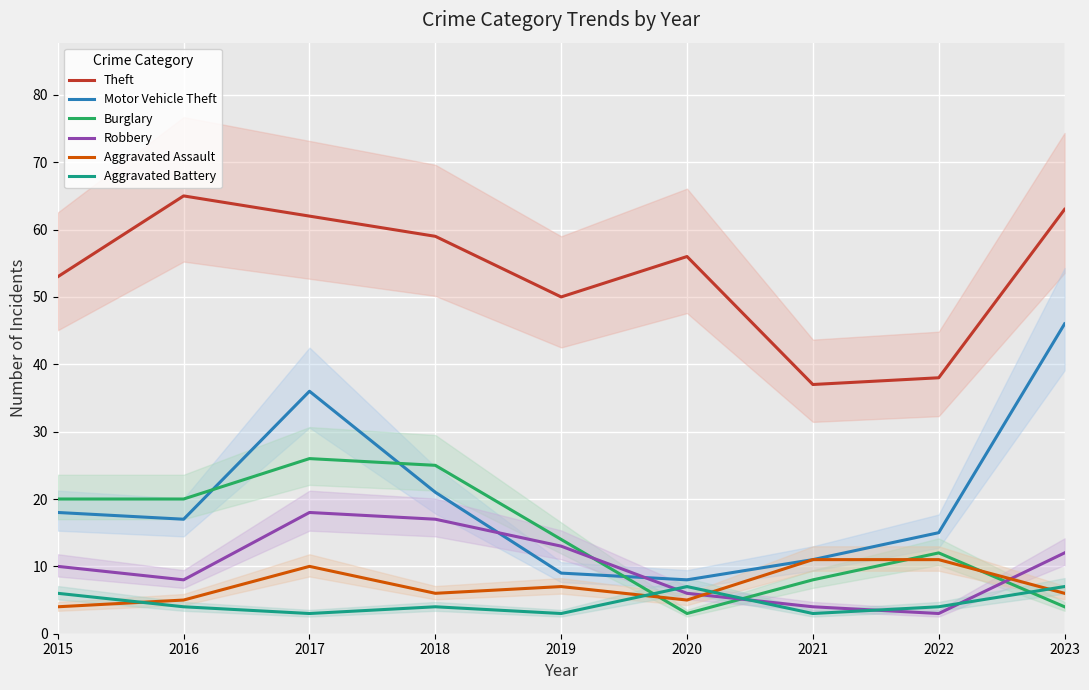

Reading left to right, list all the values displayed in this chart.

Theft: 53	65	62	59	50	56	37	38	63
Motor Vehicle Theft: 18	17	36	21	9	8	11	15	46
Burglary: 20	20	26	25	14	3	8	12	4
Robbery: 10	8	18	17	13	6	4	3	12
Aggravated Assault: 4	5	10	6	7	5	11	11	6
Aggravated Battery: 6	4	3	4	3	7	3	4	7